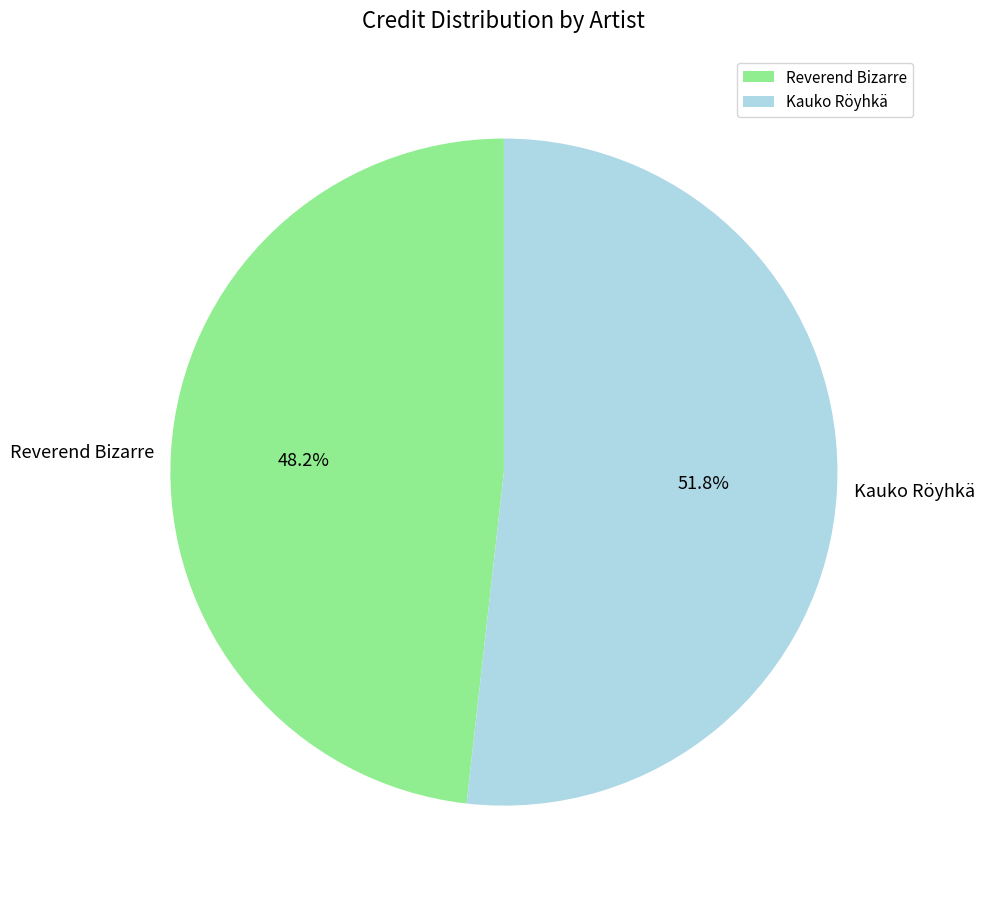

Count the number of slices in the pie.

2